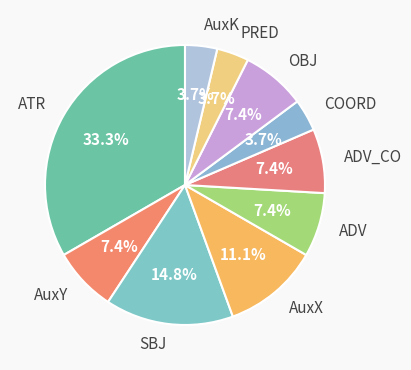

Is there any slice that represents more than half of the pie?

No